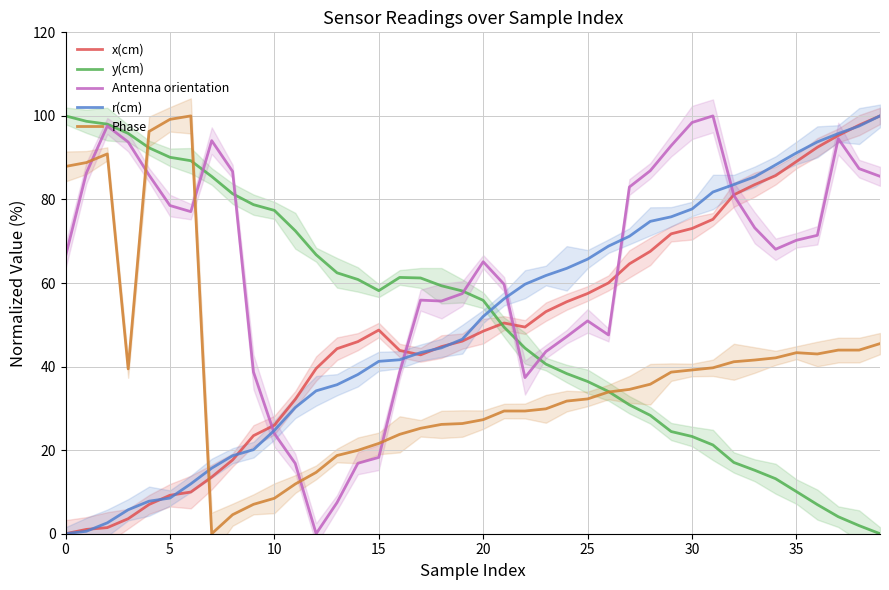

What is the approximate value of Phase at 35?

43.3